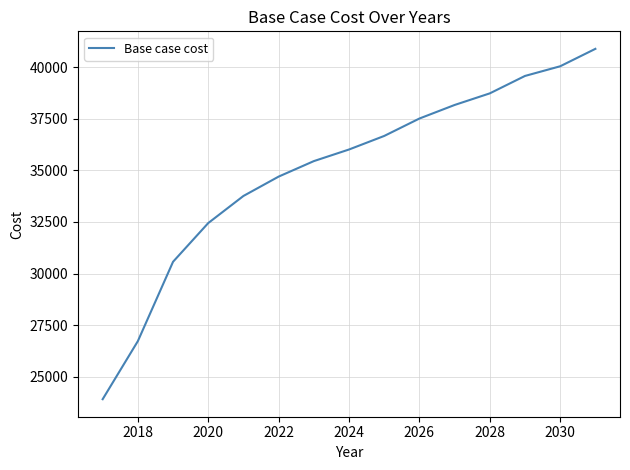

What is the minimum value shown in the chart?

23915.5